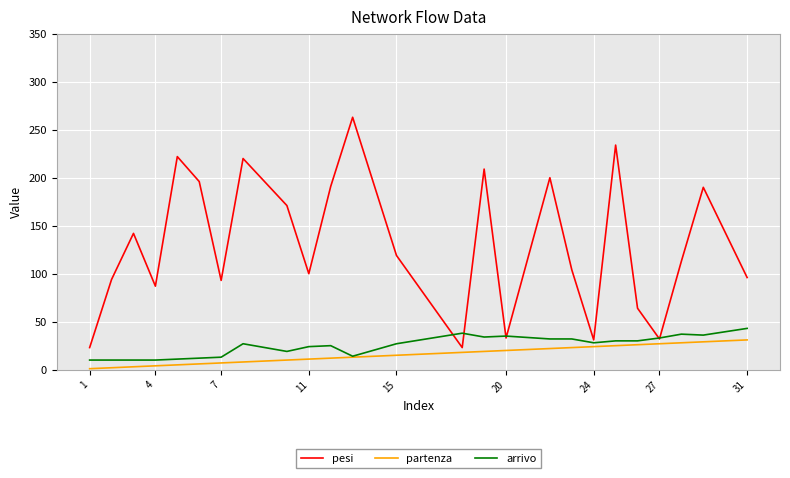

What is the highest value of the pesi series?

263